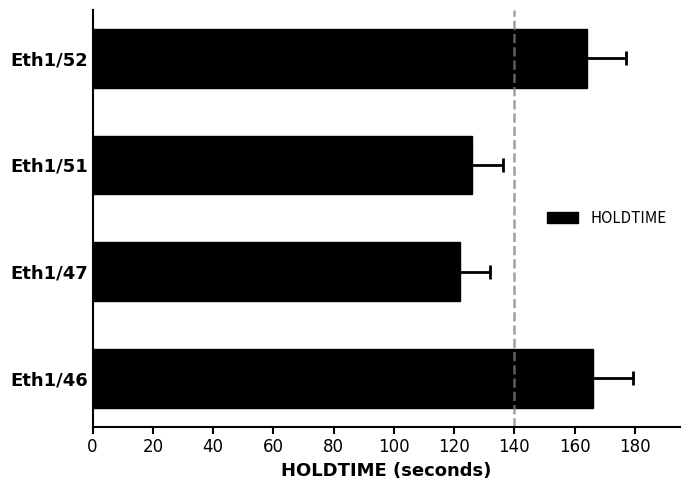

What is the difference between the maximum and minimum values?

44